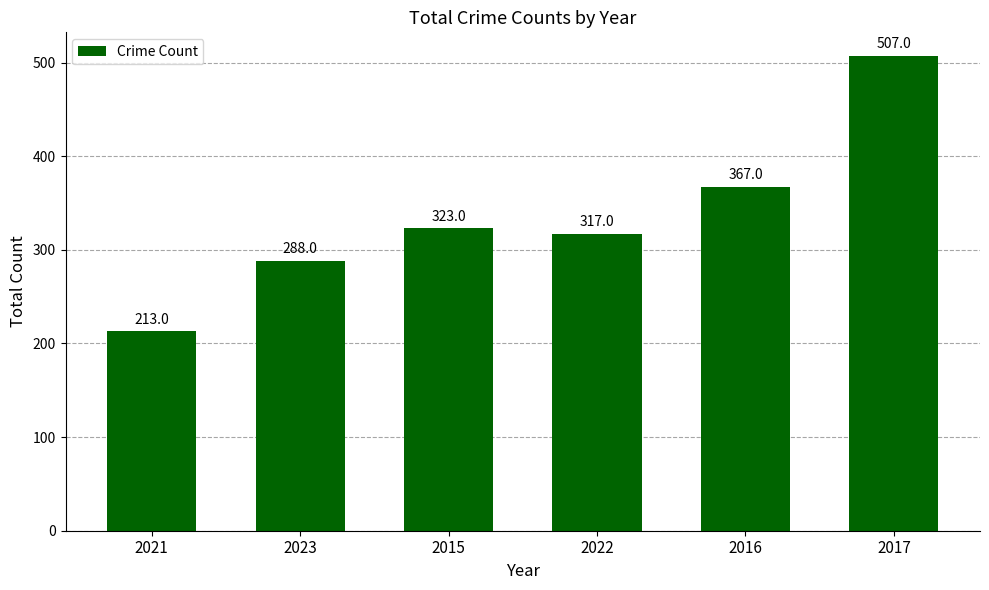

Read the value at 2016.

367